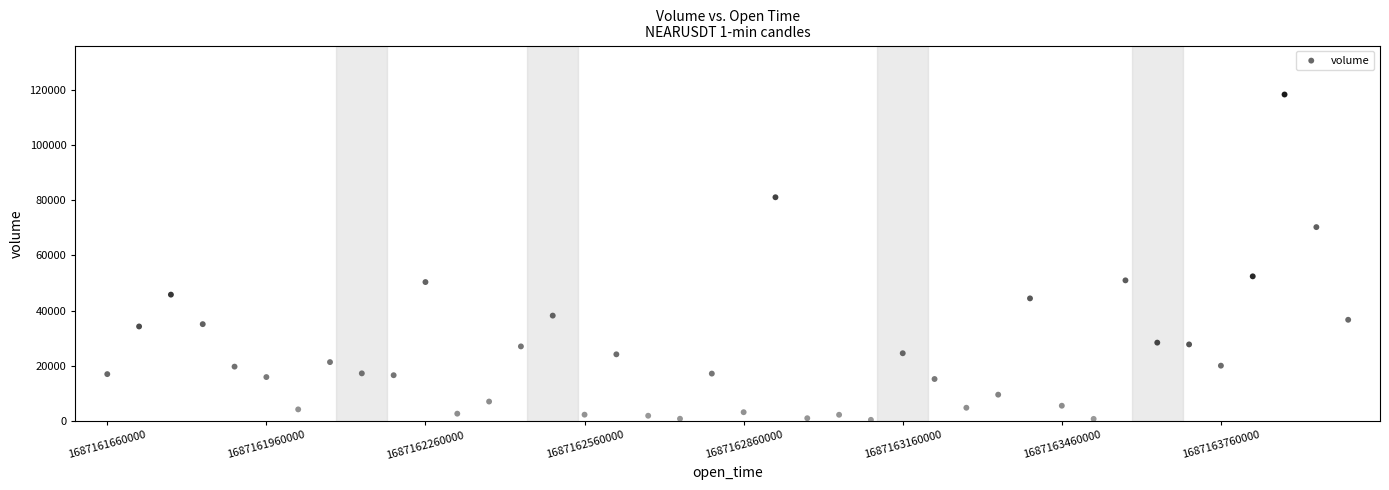

What Y value in the scatter plot is closest to 59393?

52440